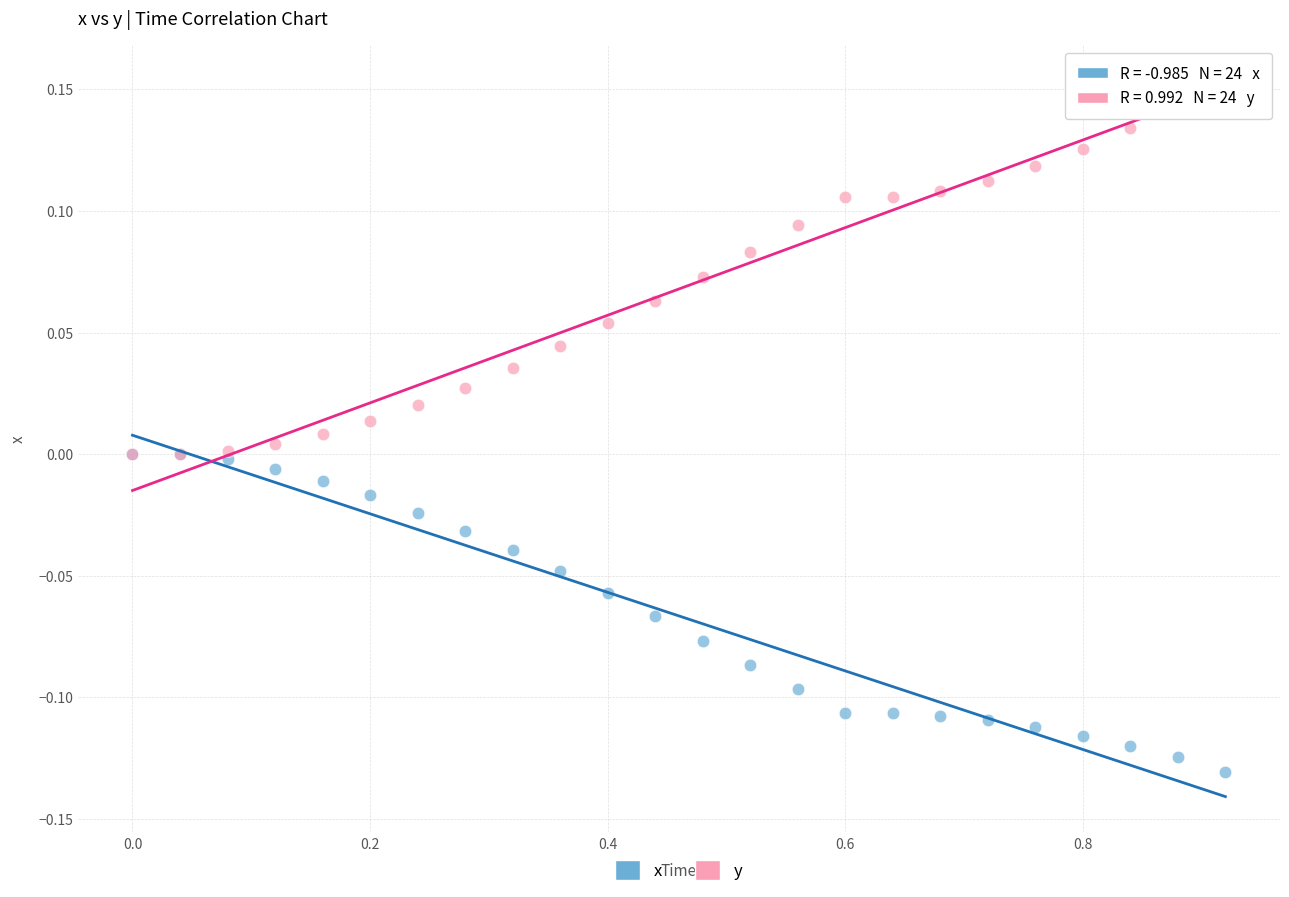

What are all the series names shown in the legend?

x, y